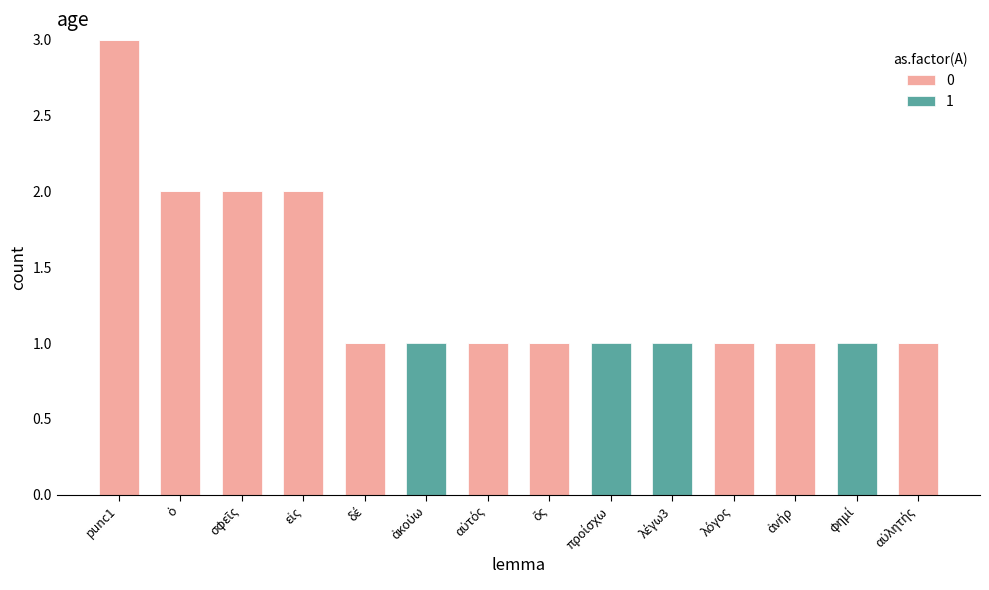

At which category is the sum across all series the highest?

punc1